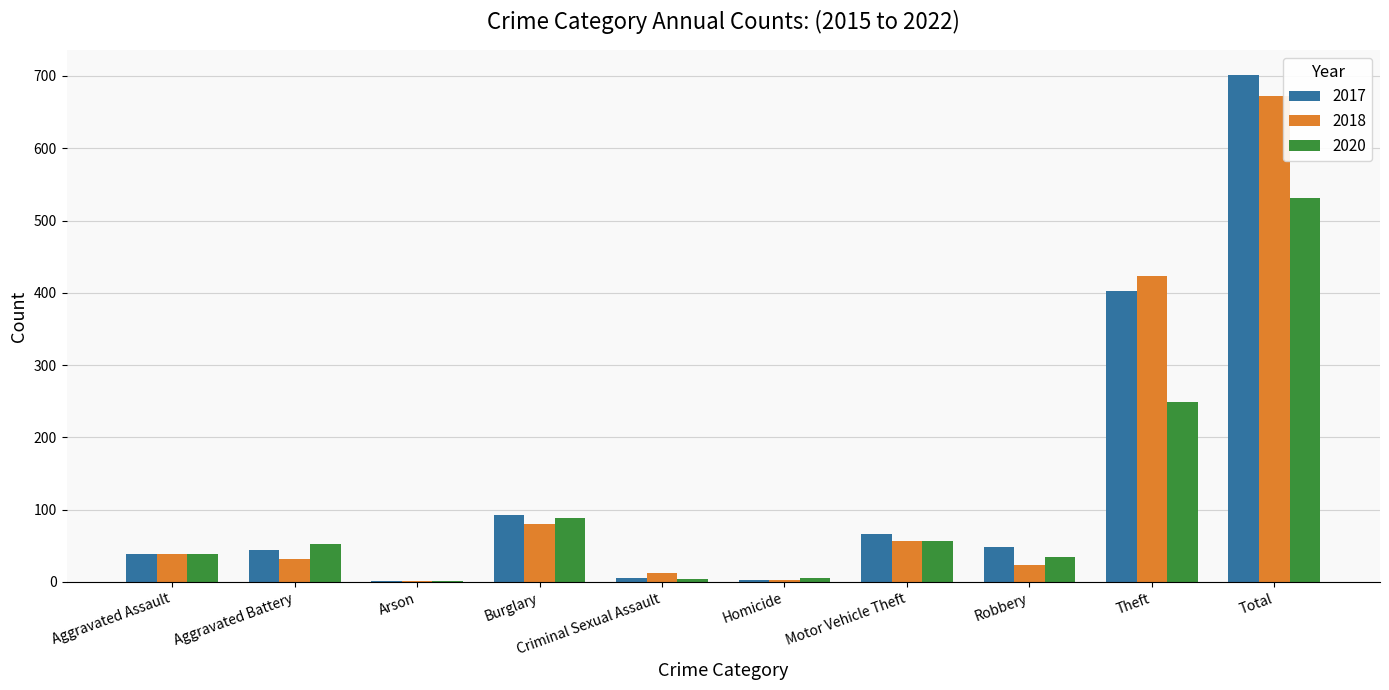

Which series changed the most between Robbery and Total?

2017